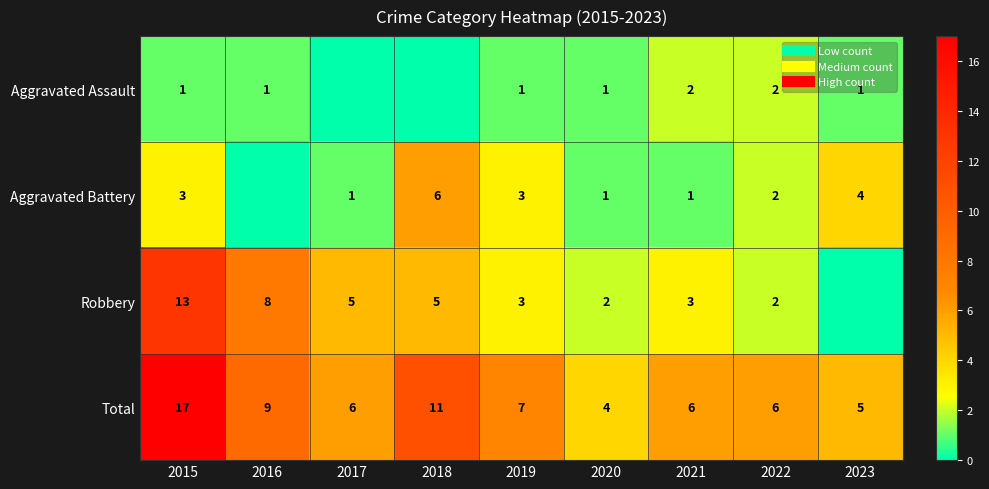

True or false: Total has a value of 4 at 2020.

True